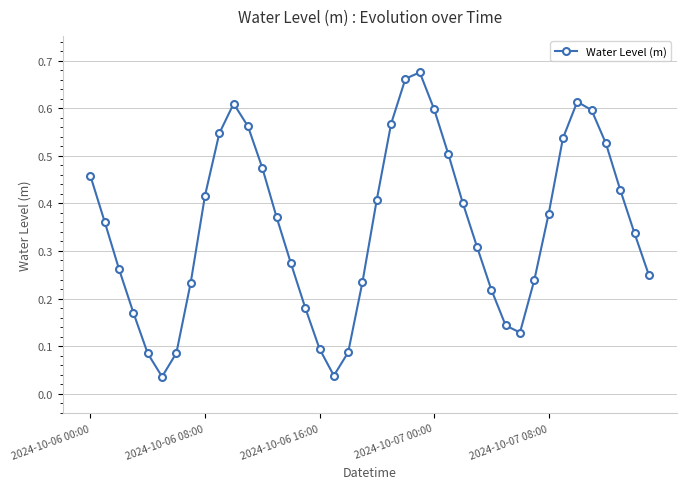

How many points are lower than both their immediate neighbors (excluding endpoints)?

3